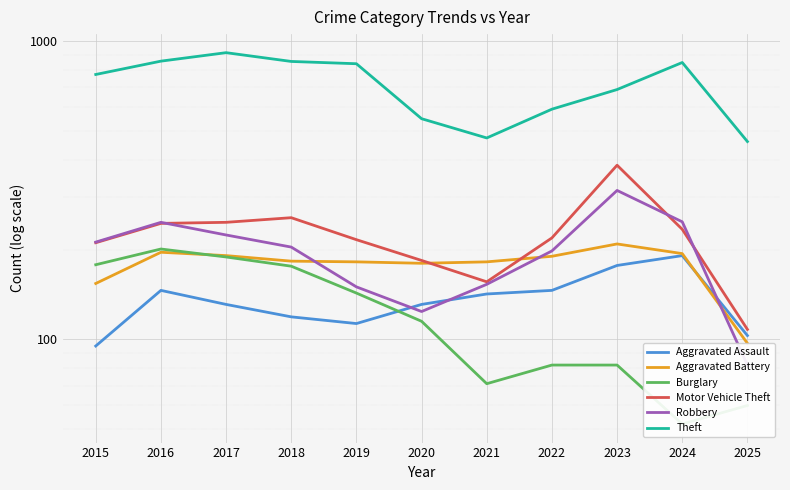

List the labels in order of Robbery value, smallest first.

2025, 2020, 2019, 2021, 2022, 2018, 2015, 2017, 2016, 2024, 2023